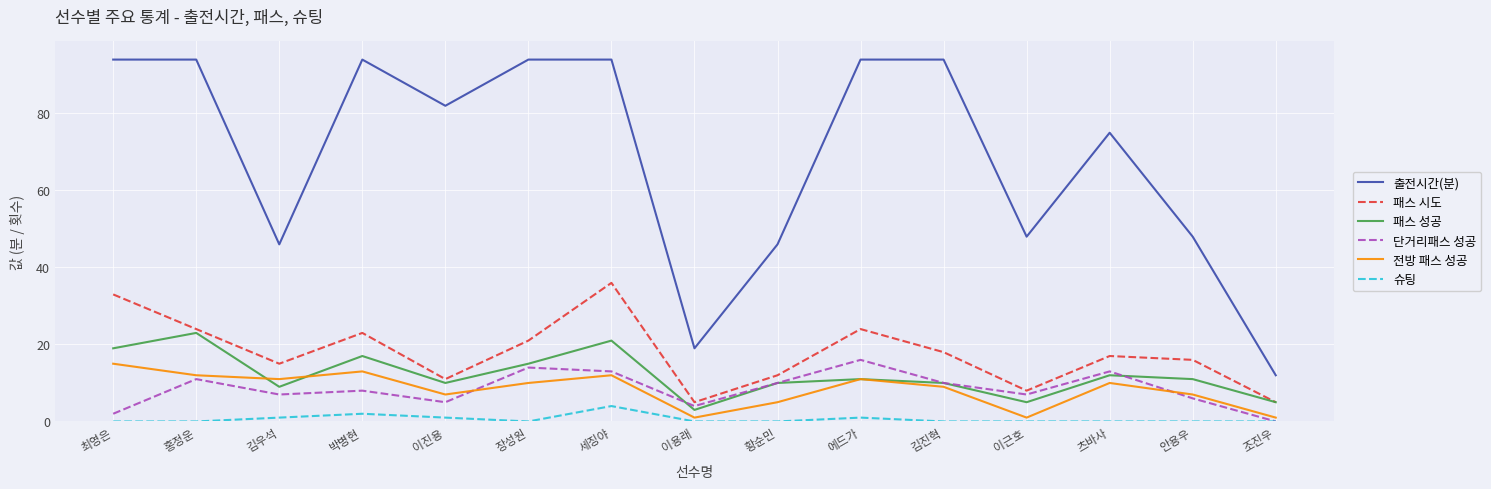

What is the difference between the second highest and minimum values in the 패스 성공 series?

18